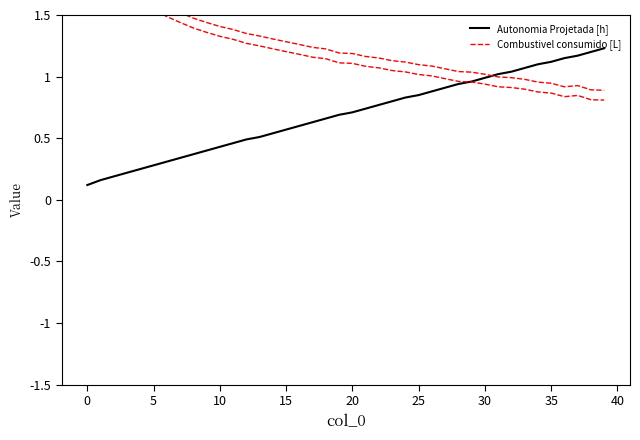

True or false: Autonomia Projetada [h] has a value of 0.8 at 24.

True